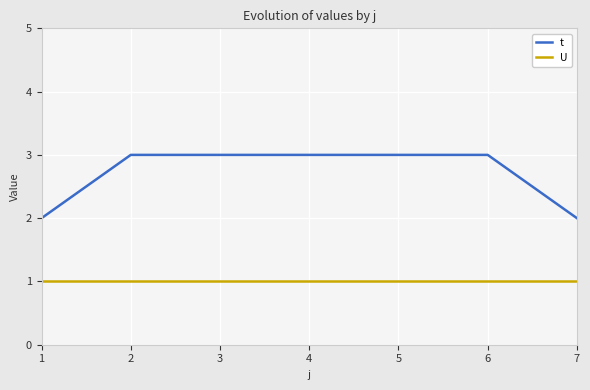

True or false: t and U intersect in this chart.

False